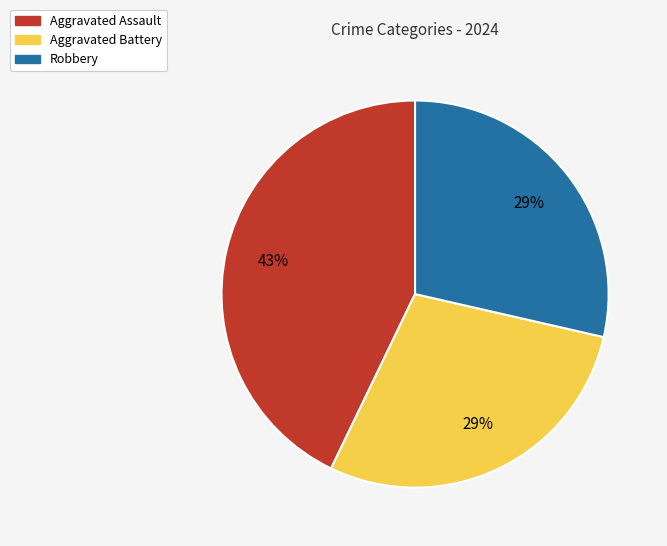

Is there any slice that represents more than half of the pie?

No